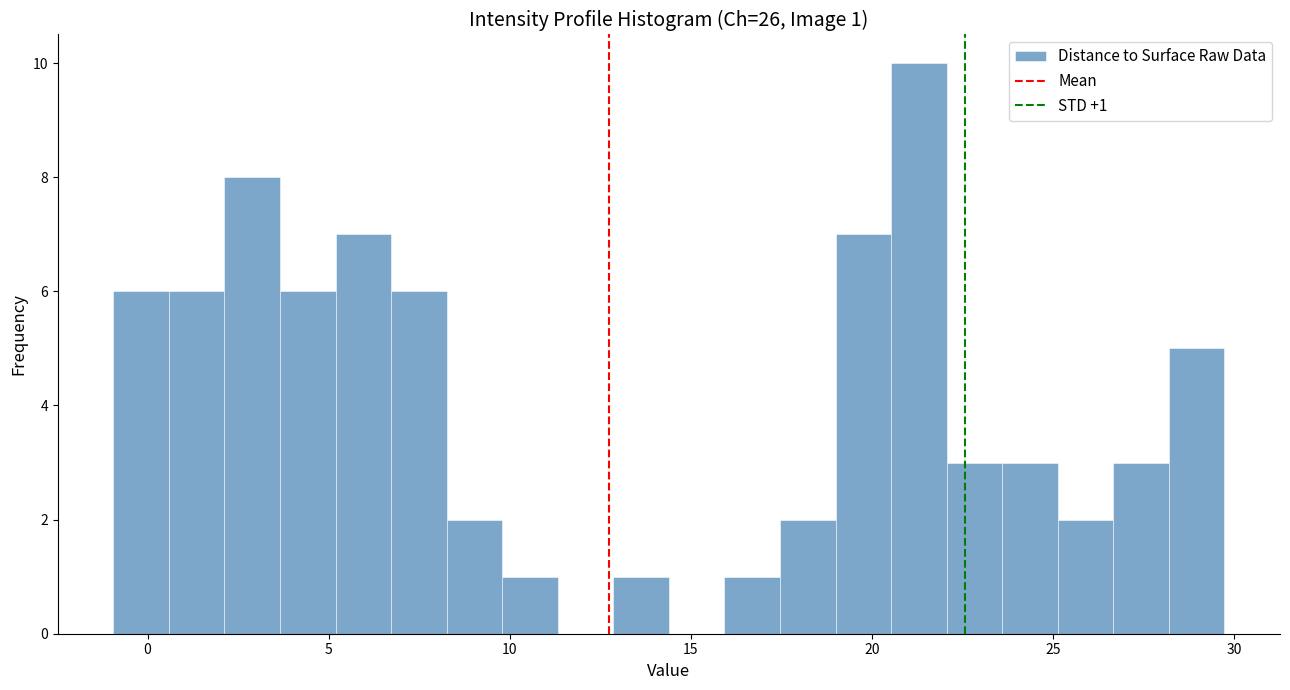

Around what value on the x-axis is the tallest bar? Give the approximate position of its centre, as read against the axis.

21.5